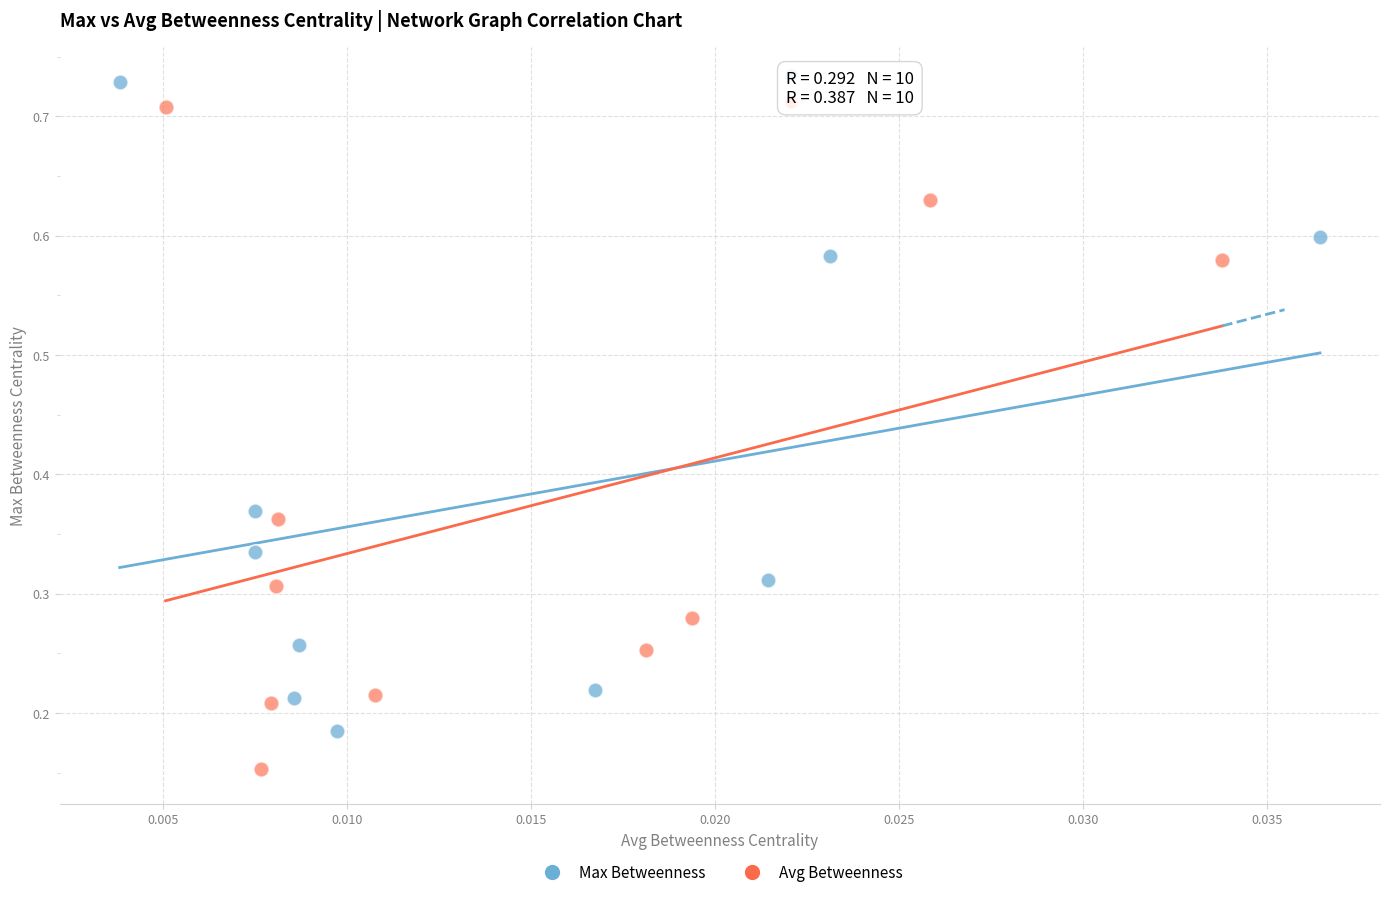

Which series reaches the minimum Y coordinate?

Avg Betweenness